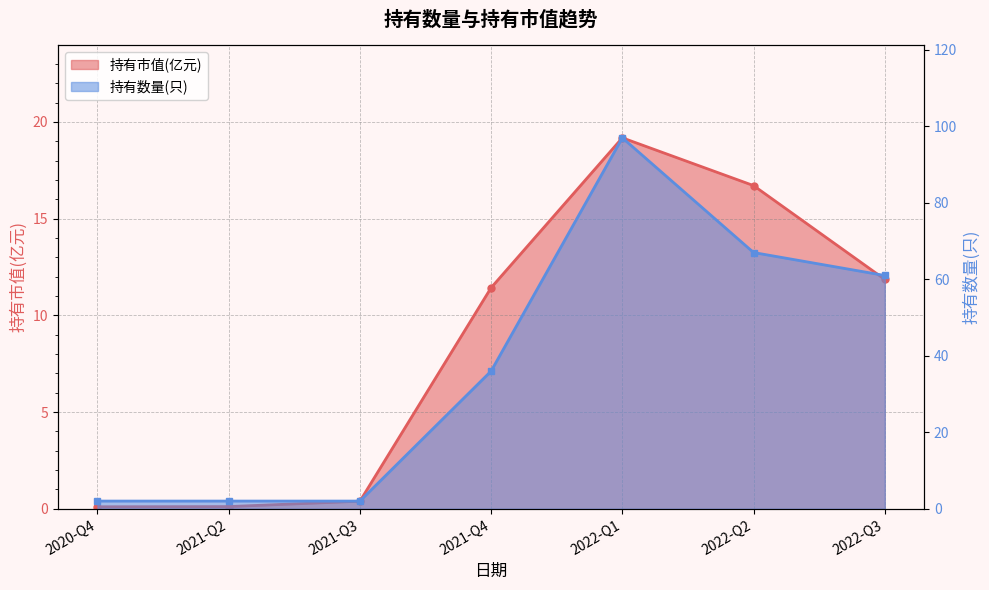

Rank the series by their maximum value, from highest to lowest.

持有数量(只), 持有市值(亿元)